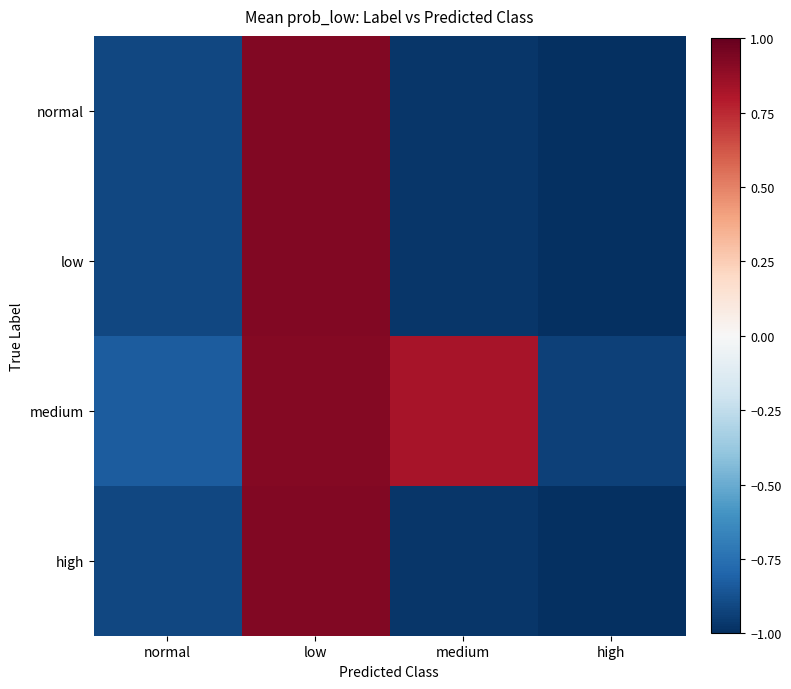

List the series in order of their peak value, lowest first.

medium, normal, low, high